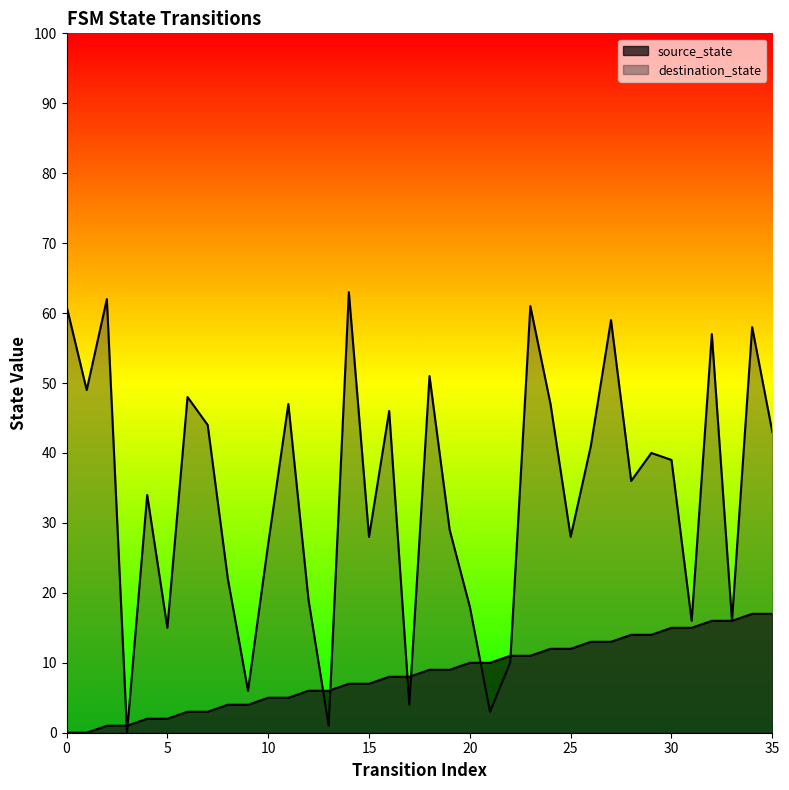

Is it true that source_state equals 17 at 35?

True